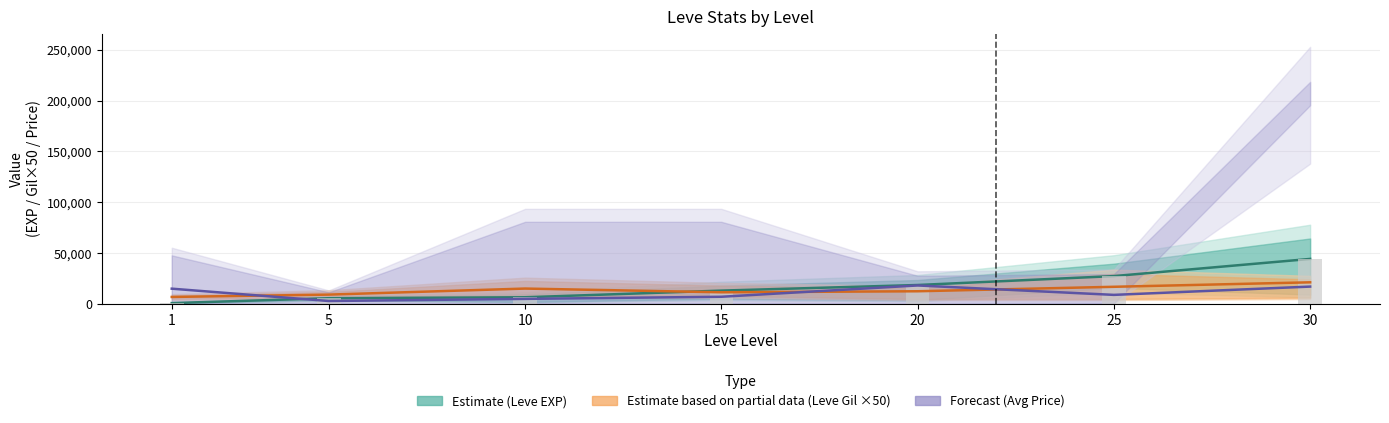

What is the value of the Estimate partial (Leve Gil ×50) bar at the 4th from the left?

11400